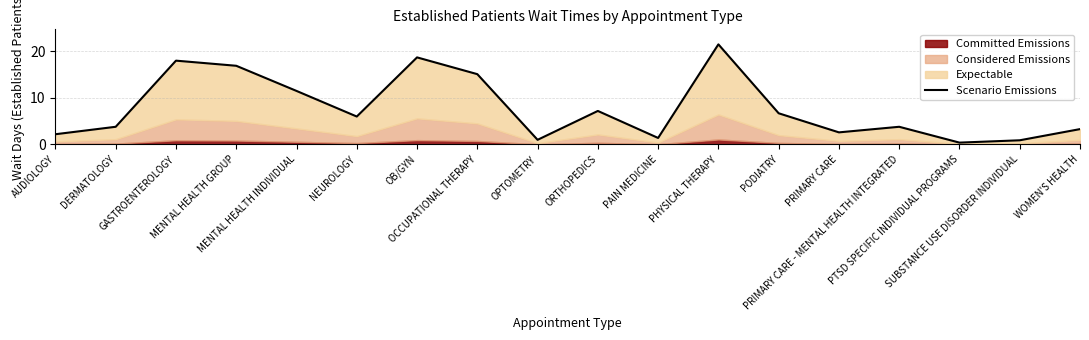

What is the ratio of the value at PAIN MEDICINE to the value at AUDIOLOGY?

0.6